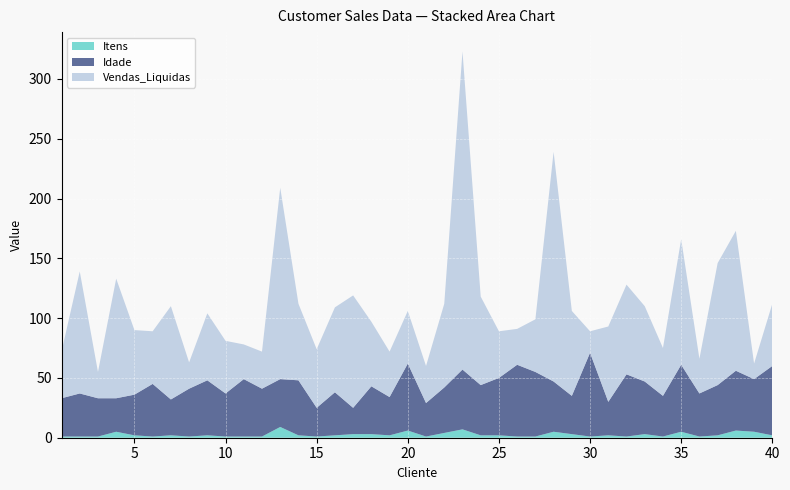

Reading left to right, list all the values displayed in this chart.

Vendas_Liquidas: 39	102	22	100	54	44	78	22	56	44	29	31	160	64	49	71	94	54	38	44	31	70	266	74	39	30	44	192	71	18	63	75	63	40	105	29	102	117	13	52
Idade: 32	36	32	28	34	44	30	40	46	36	48	40	40	46	24	36	22	40	32	56	28	38	50	42	48	60	54	42	32	70	28	52	44	34	56	36	42	50	44	58
Itens: 1	1	1	5	2	1	2	1	2	1	1	1	9	2	1	2	3	3	2	6	1	4	7	2	2	1	1	5	3	1	2	1	3	1	5	1	2	6	5	2